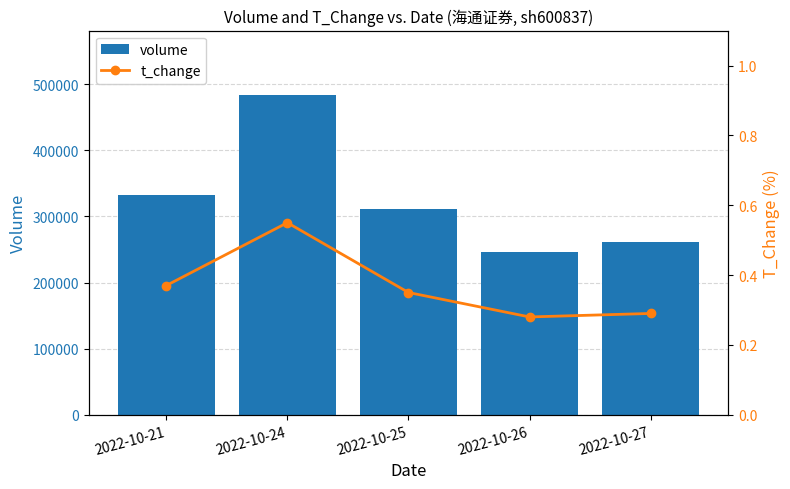

How many data points does each series have?

5